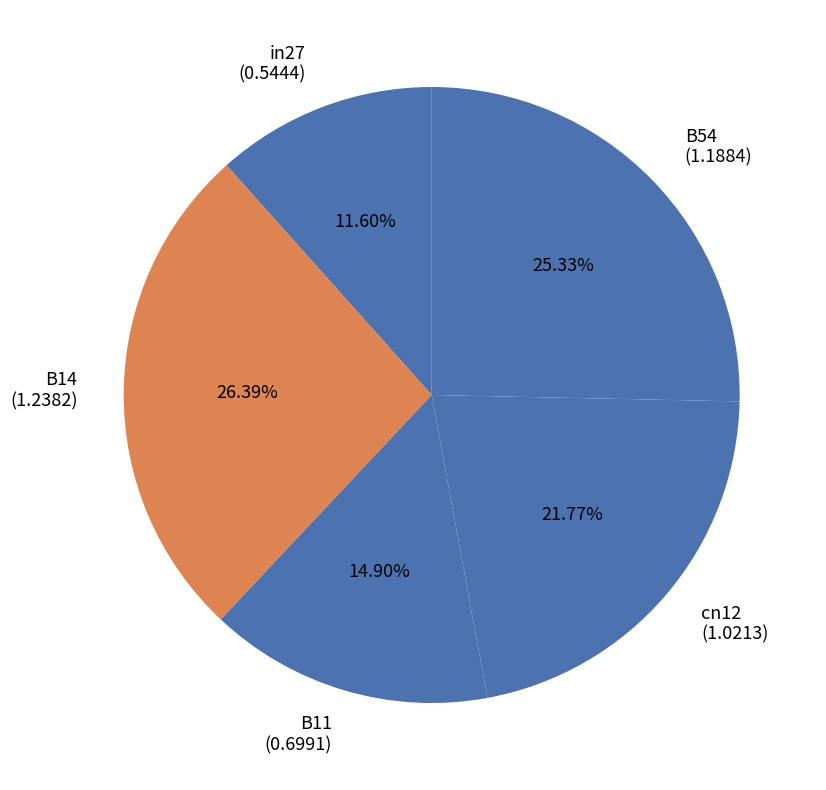

True or false: in27 accounts for 1% of the total.

False